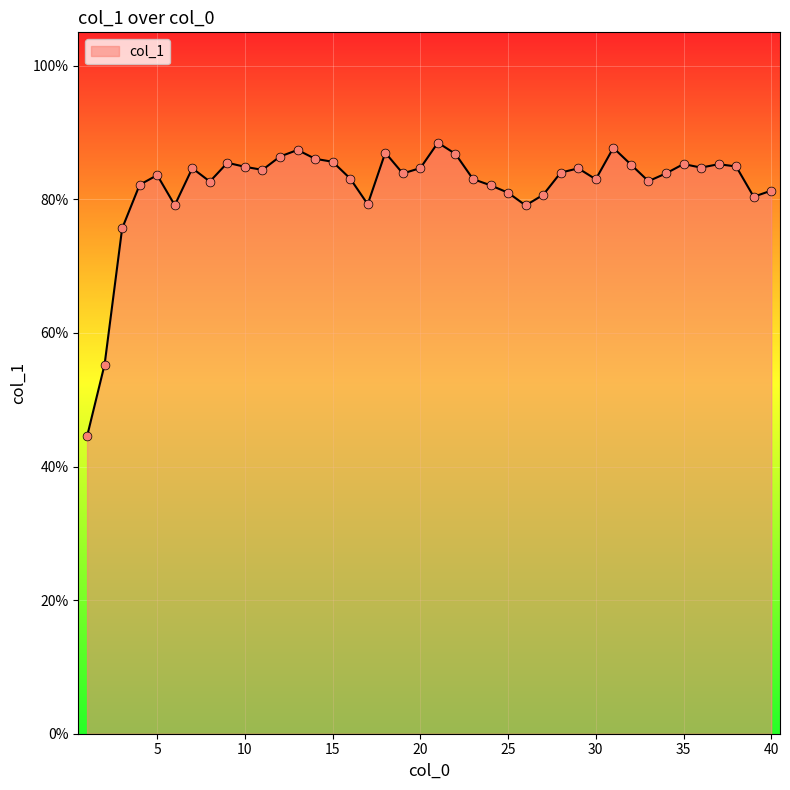

What is the difference between the maximum and minimum values?

44.0